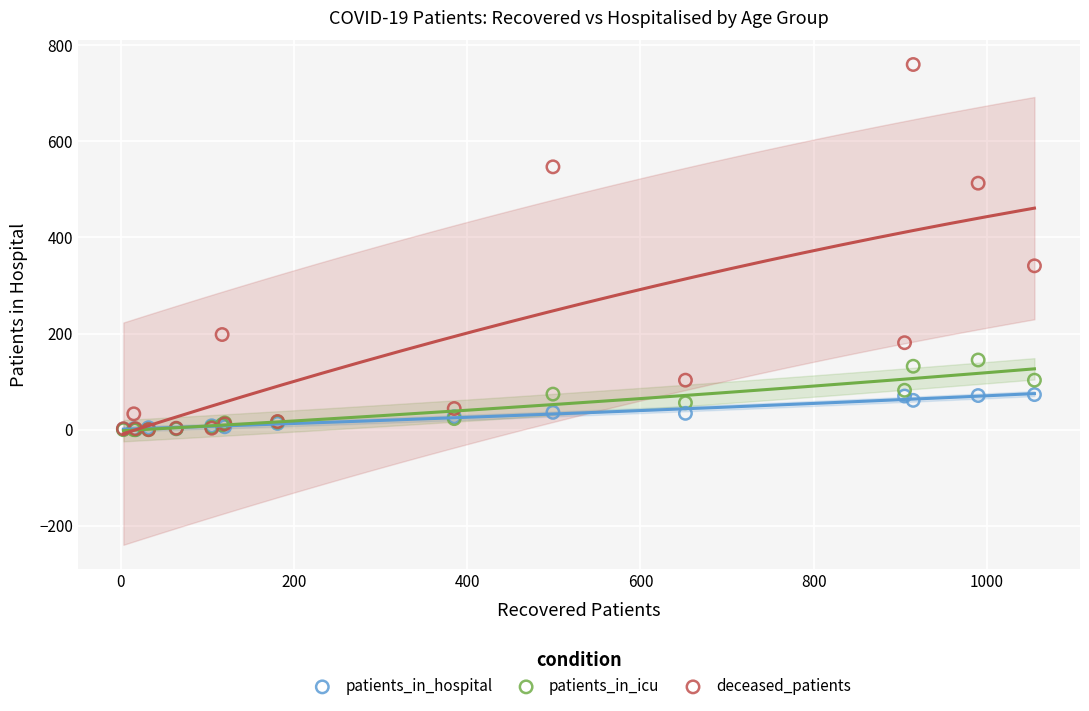

In the deceased_patients series, what Y value is closest to 380?

341